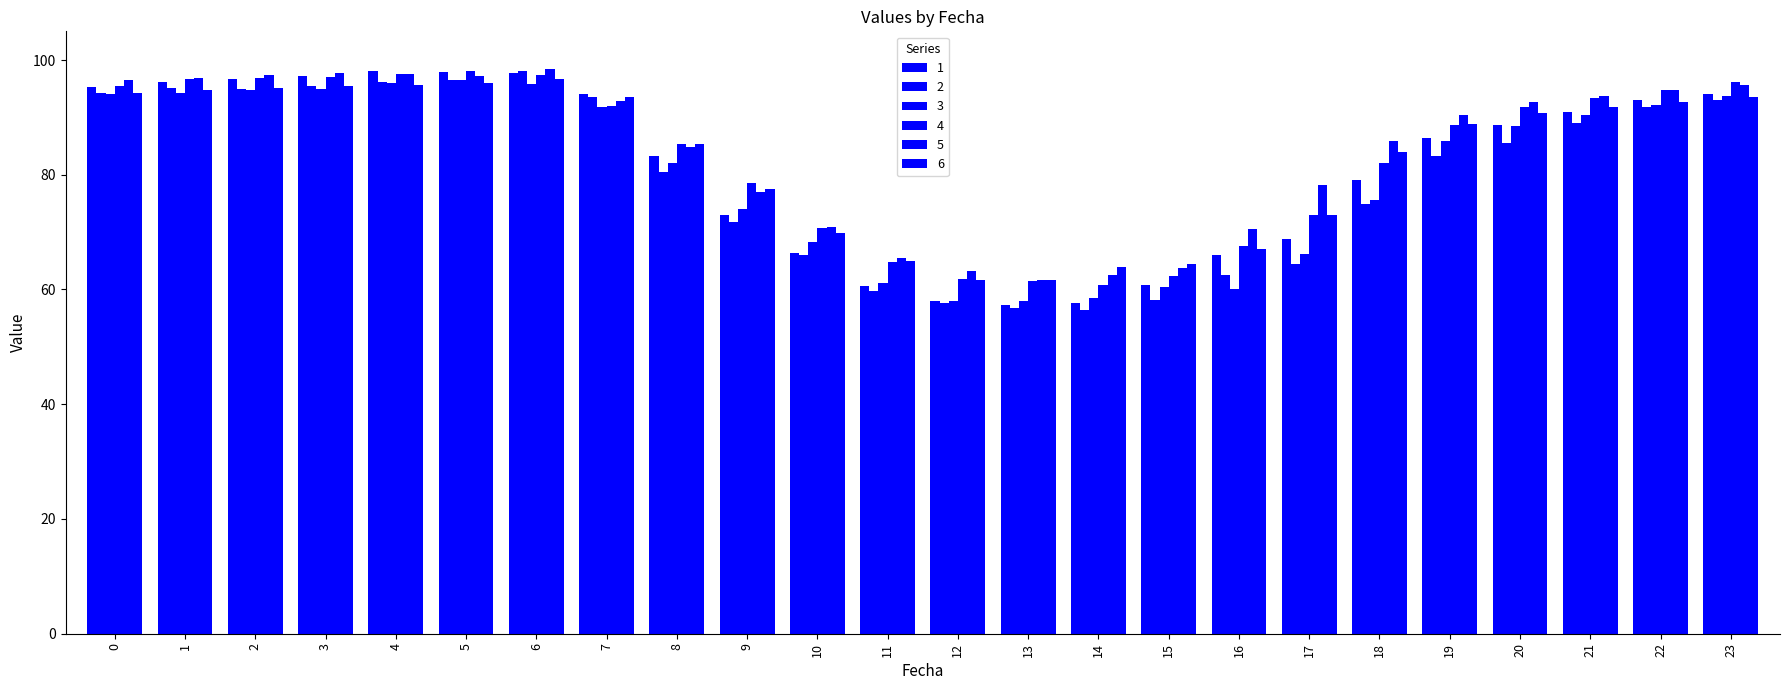

What is the minimum value shown in the chart?

56.4